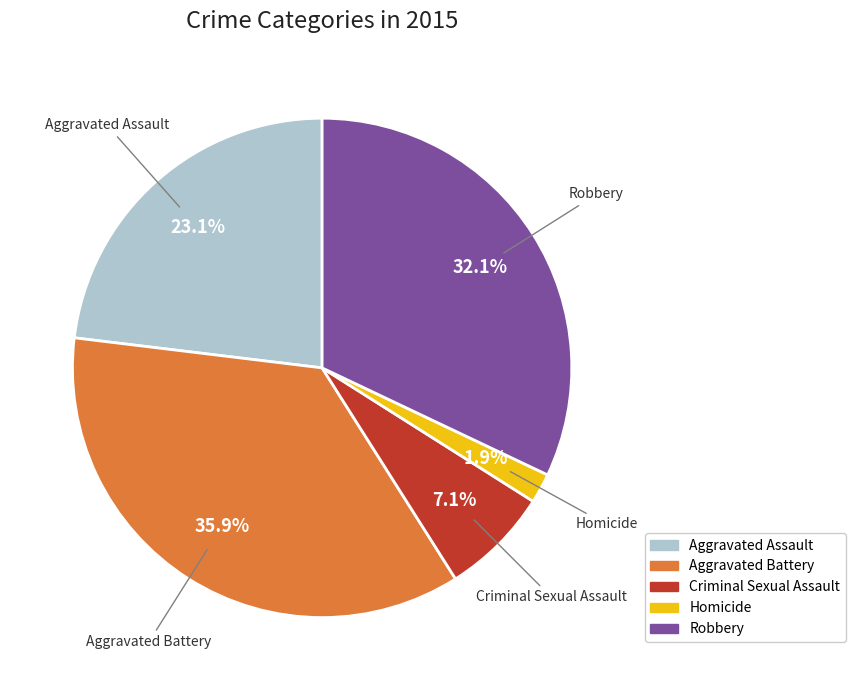

Do Aggravated Battery and Criminal Sexual Assault together represent more than half of the pie?

No